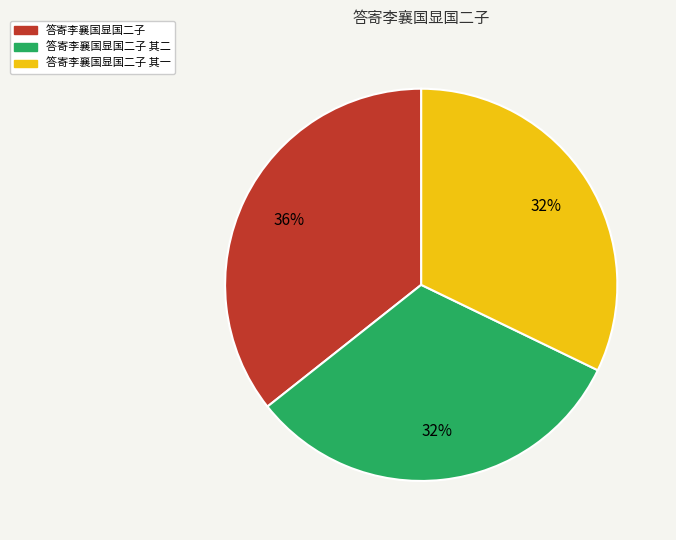

To the nearest percent, what is the average slice percentage?

33%